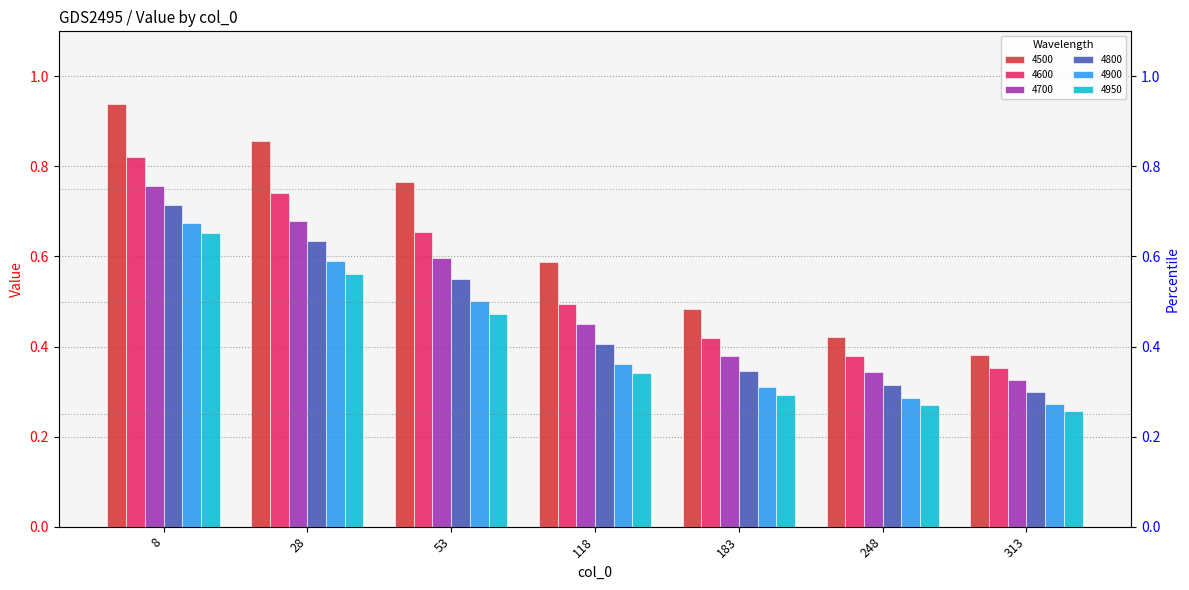

What are all the series names shown in the legend?

4500, 4600, 4700, 4800, 4900, 4950